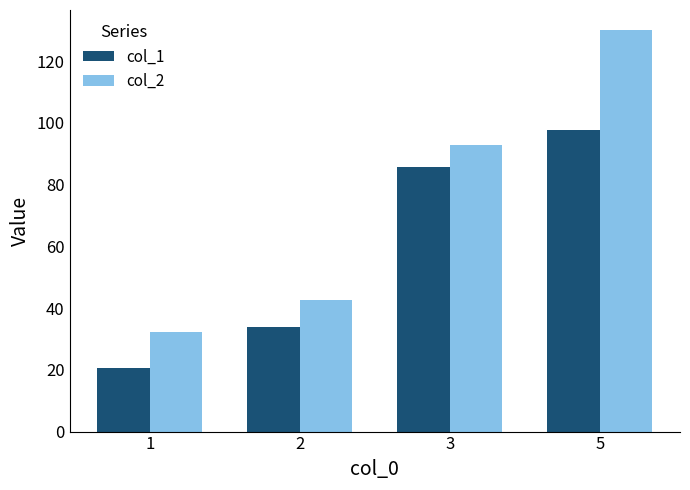

What is the sum of the col_1 values at 1 and 3?

106.4